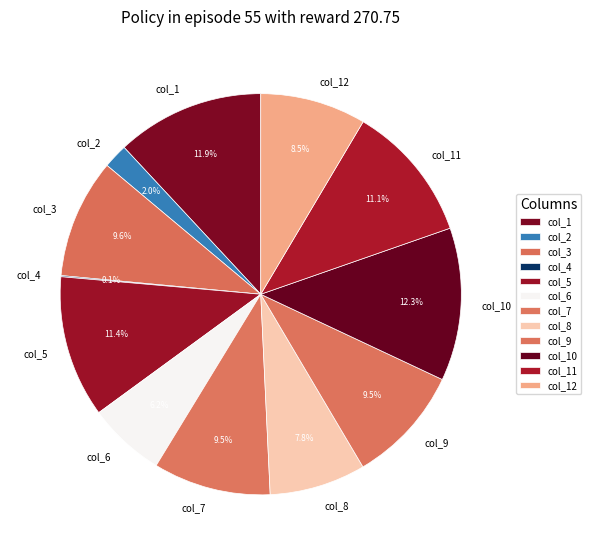

What percentage is NOT represented by col_10?

87.7%